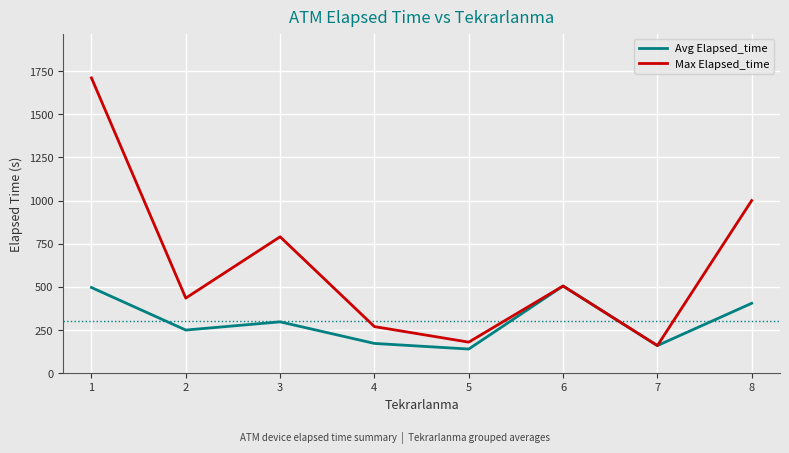

What value does the Max Elapsed_time series have at 5?

180.0